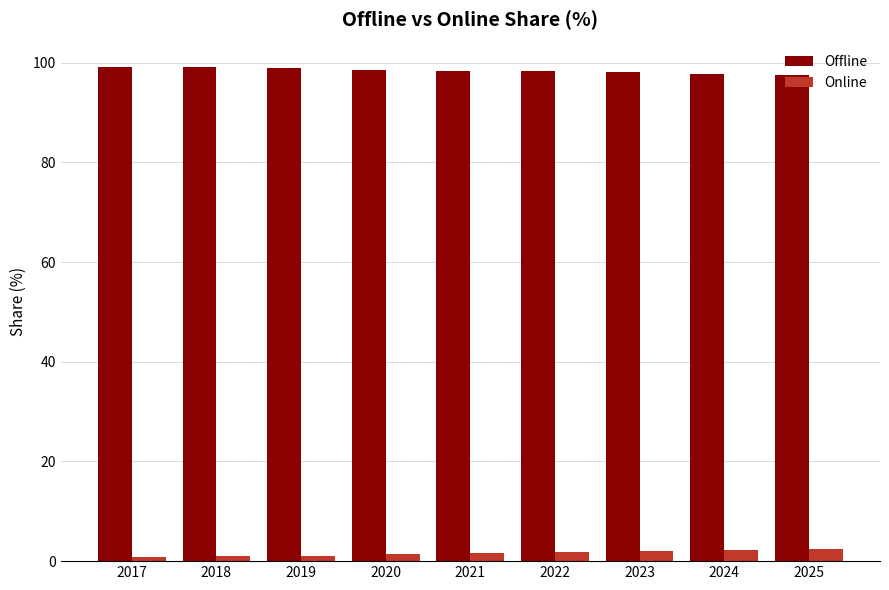

What is the sum of all Online values?

14.1